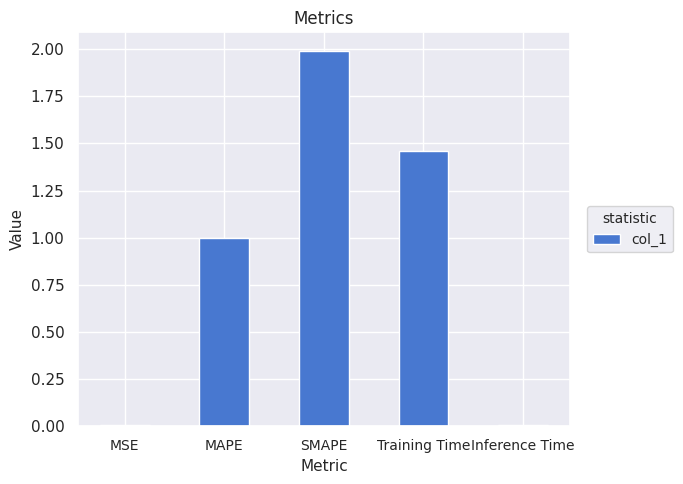

What is the sum of all values?

4.5